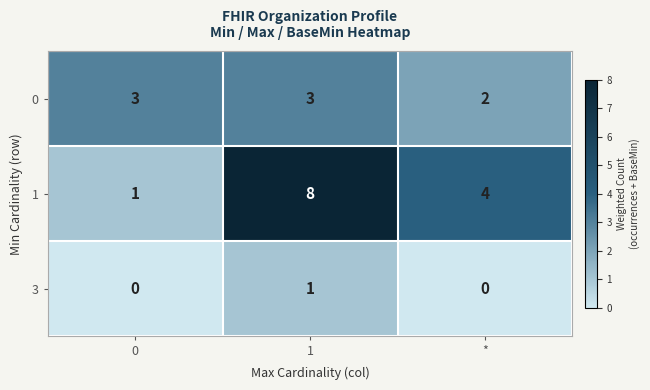

Rank the series at 1 from highest to lowest value.

row_1, row_0, row_2